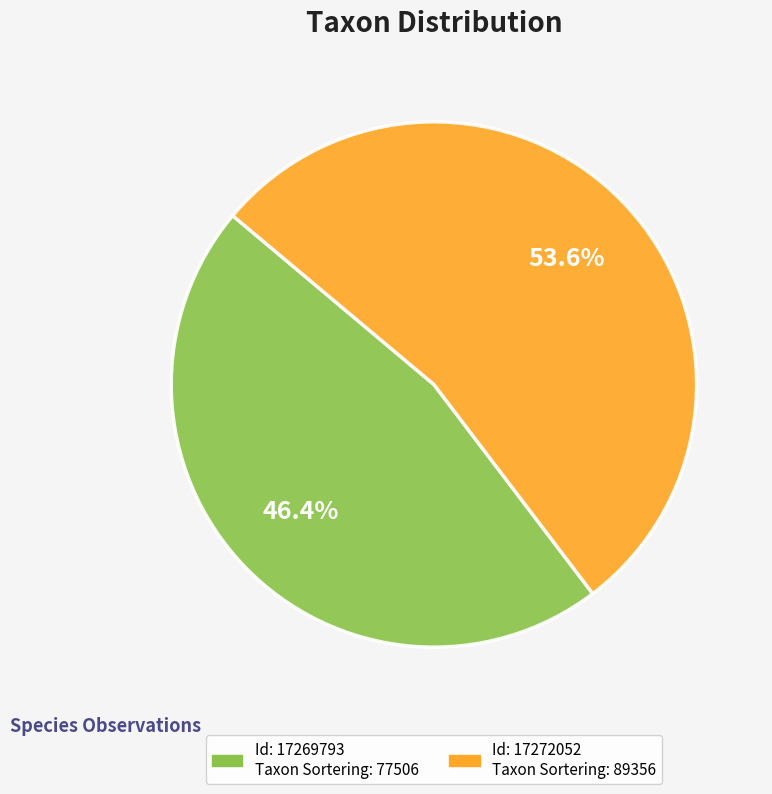

Does any single category account for the majority?

Yes